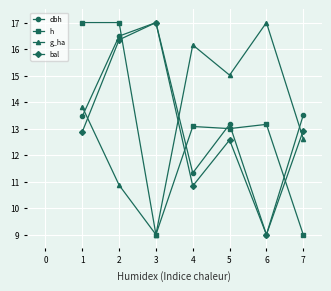

Reading right to left, list all the values displayed in this chart.

dbh: 13.5	9.0	13.2	11.3	17.0	16.5	13.5
h: 9.0	13.2	13.0	13.1	9.0	17.0	17.0
g_ha: 12.6	17.0	15.0	16.2	9.0	10.9	13.8
bal: 12.9	9.0	12.6	10.8	17.0	16.4	12.9